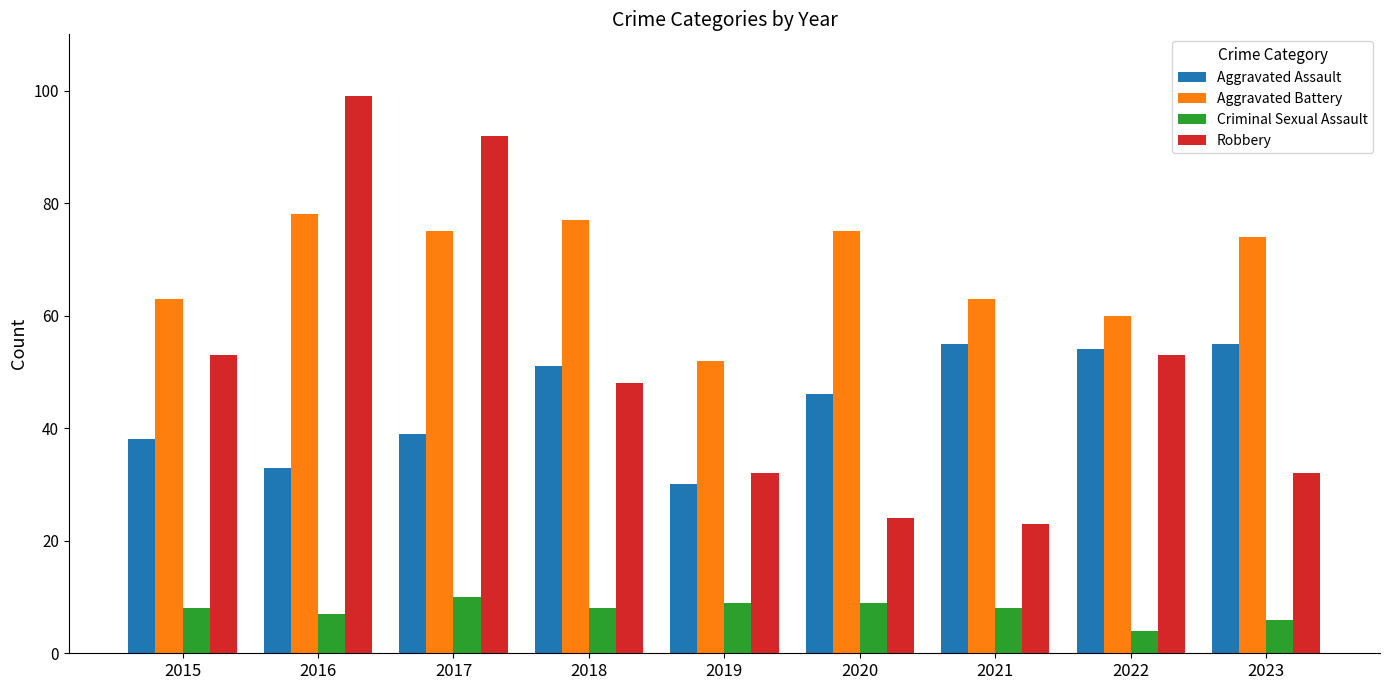

Which series has the widest spread of values?

Robbery